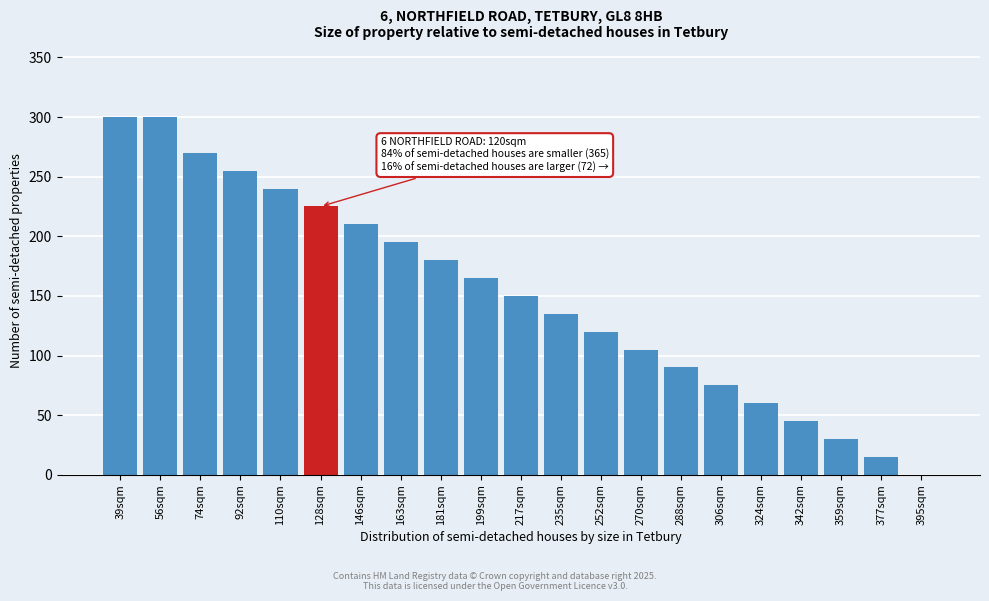

Reading left to right, what are all the values shown in this chart?

39sqm=300	56sqm=300	74sqm=270	92sqm=255	110sqm=240	128sqm=225	146sqm=210	163sqm=195	181sqm=180	199sqm=165	217sqm=150	235sqm=135	252sqm=120	270sqm=105	288sqm=90	306sqm=75	324sqm=60	342sqm=45	359sqm=30	377sqm=15	395sqm=0